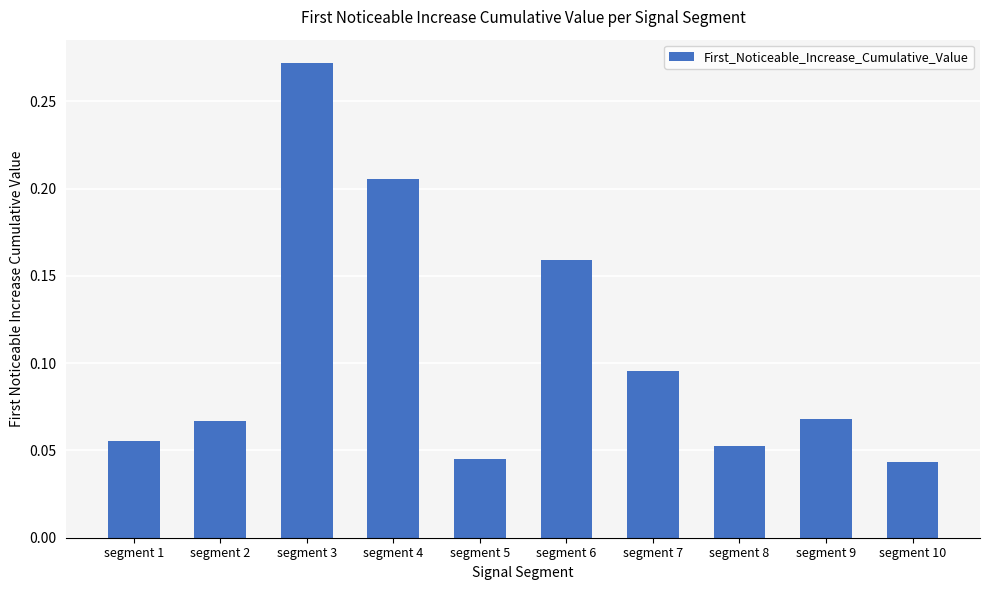

The chart shows a value of 0.1 at segment 4. True or false?

False